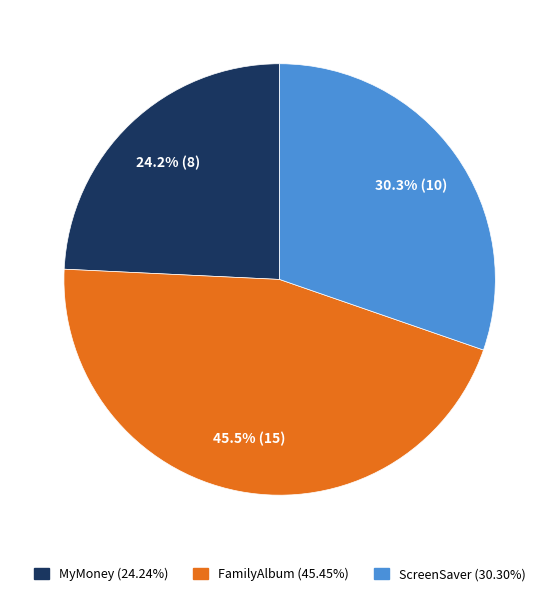

To the nearest percent, what is the combined percentage of FamilyAlbum and MyMoney?

70%